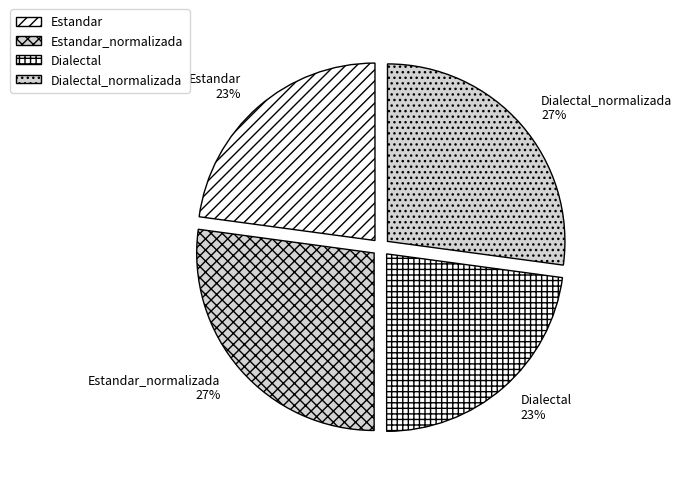

Is there a majority slice in this chart?

No